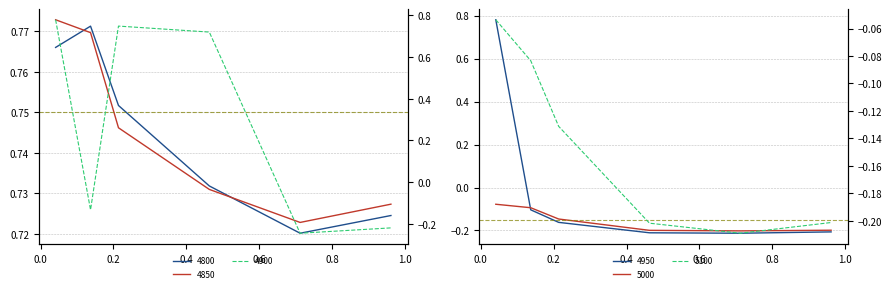

What is the maximum value shown in the chart?

0.8